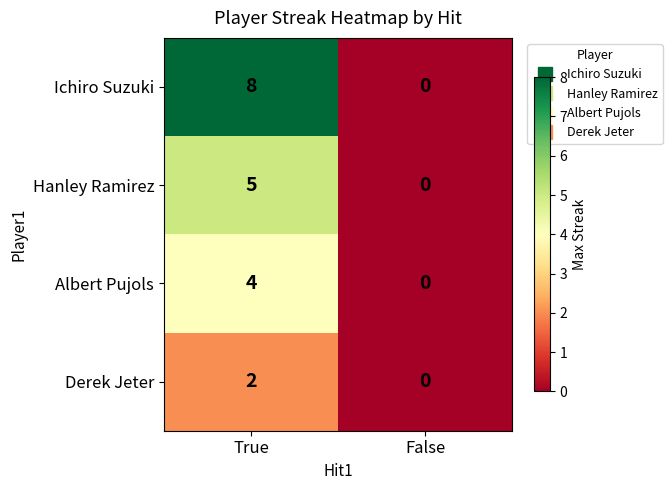

How many distinct data groups are displayed?

4